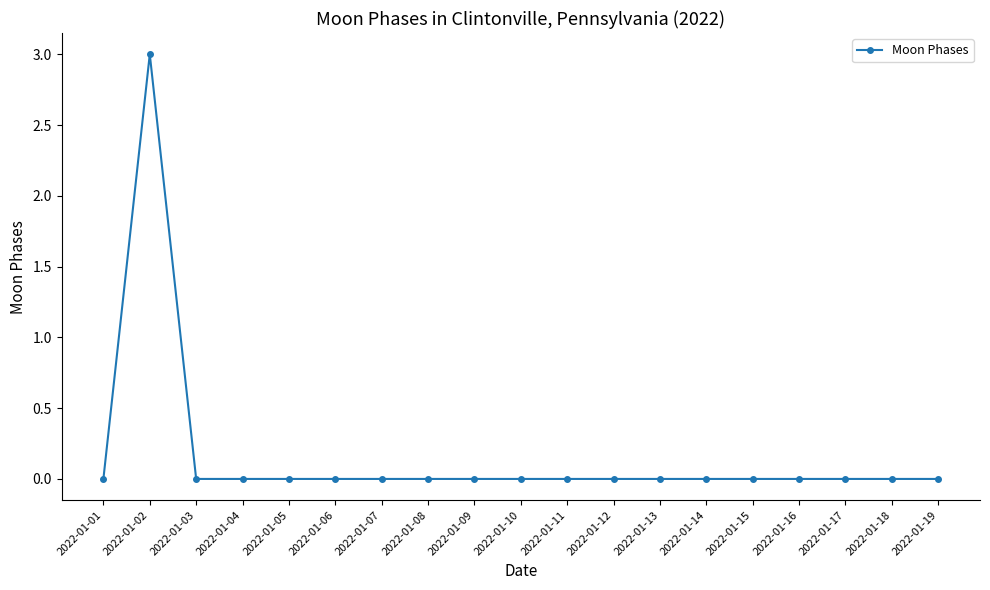

The value at 2022-01-02 is 3. True or false?

True